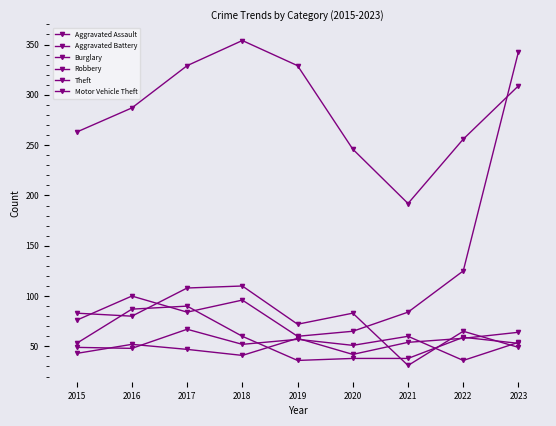

Reading right to left, transcribe all the data shown in this chart.

Aggravated Assault: 64	58	54	42	58	41	47	52	43
Aggravated Battery: 54	36	60	51	57	52	67	48	49
Burglary: 49	65	31	83	72	110	108	80	83
Robbery: 53	59	38	38	36	60	90	87	53
Theft: 309	256	192	246	329	354	329	287	263
Motor Vehicle Theft: 343	125	84	65	60	96	84	100	76